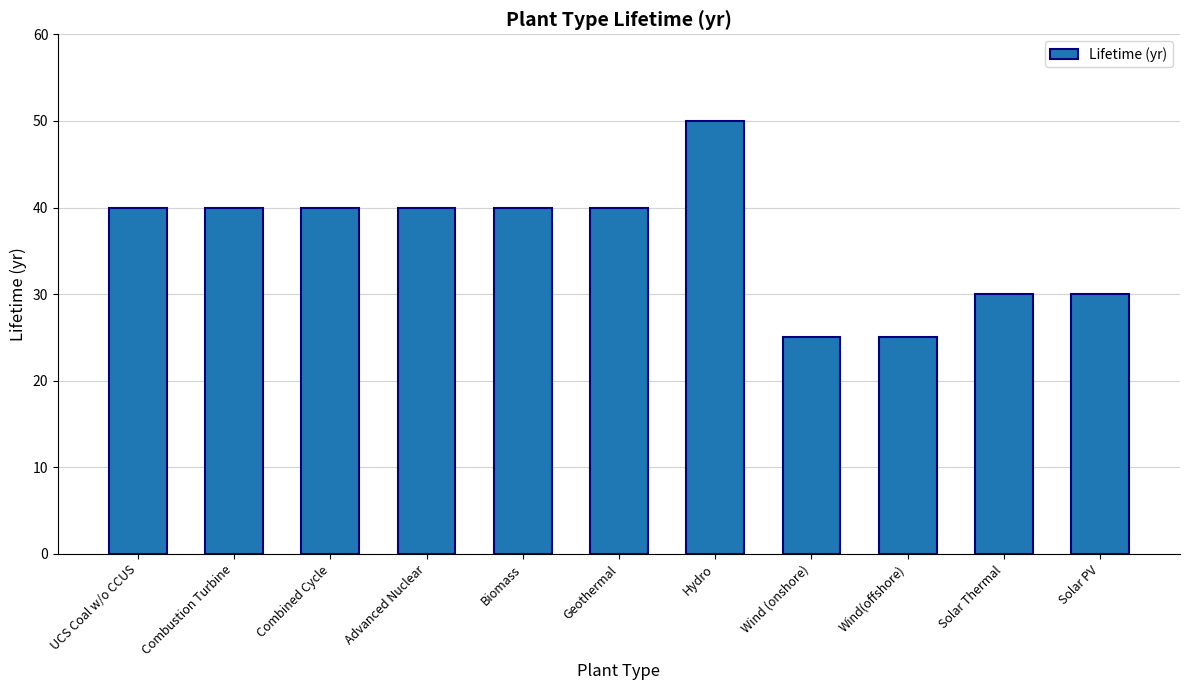

True or false: the data shows 23 at Hydro.

False